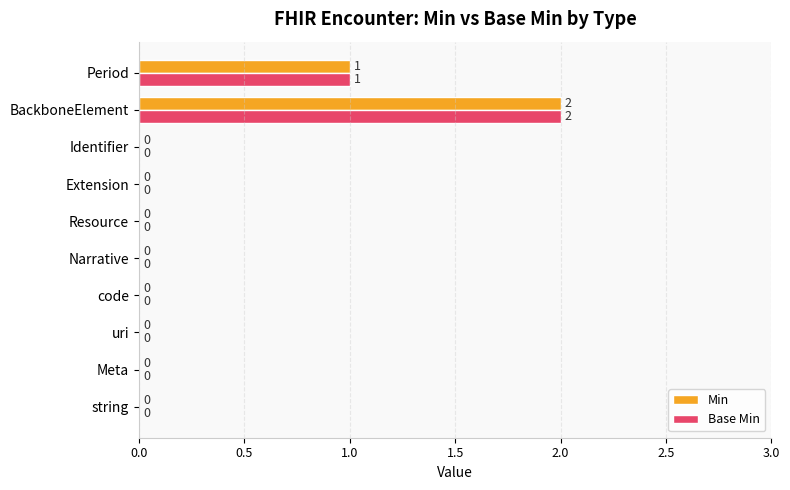

The Min series shows 1 at Period. True or false?

True